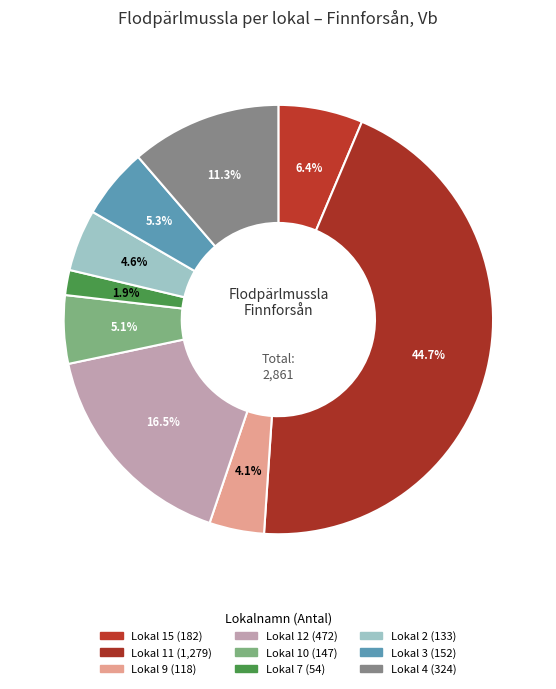

Do Lokal 3 and Lokal 7 together represent more than half of the pie?

No